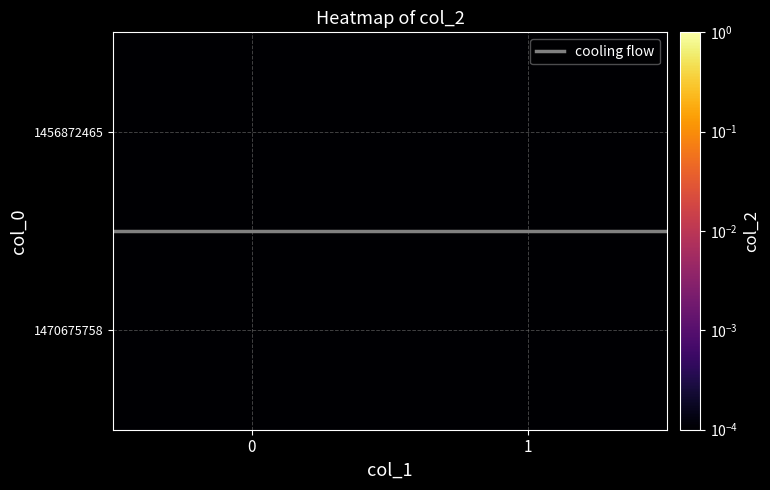

Reading left to right, list all the values displayed in this chart.

cooling flow: 0.5	0.5
row_0: 0.0	0.0
row_1: 0.0	0.0